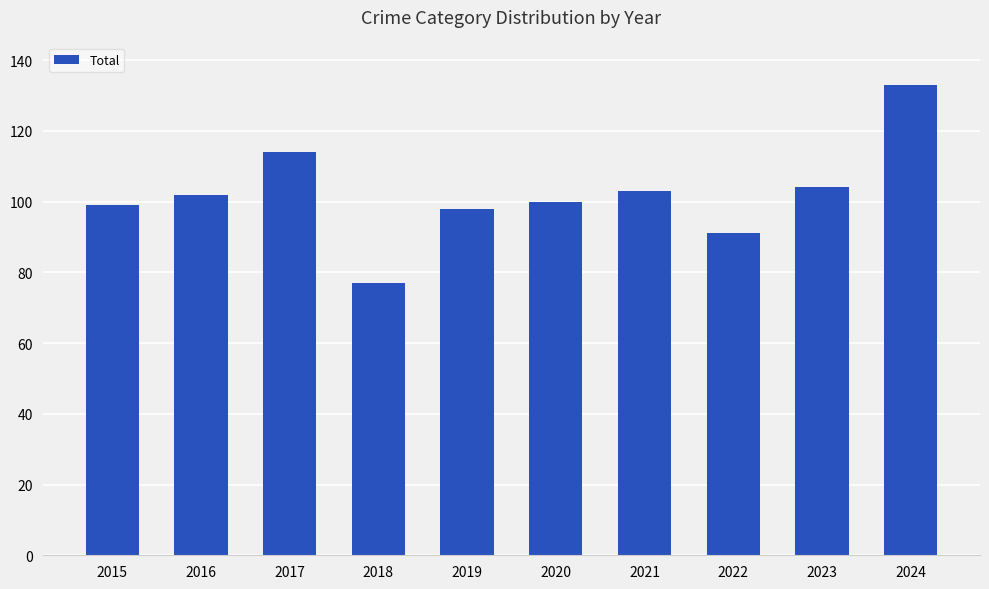

Which label corresponds to the smallest value in the chart?

2018